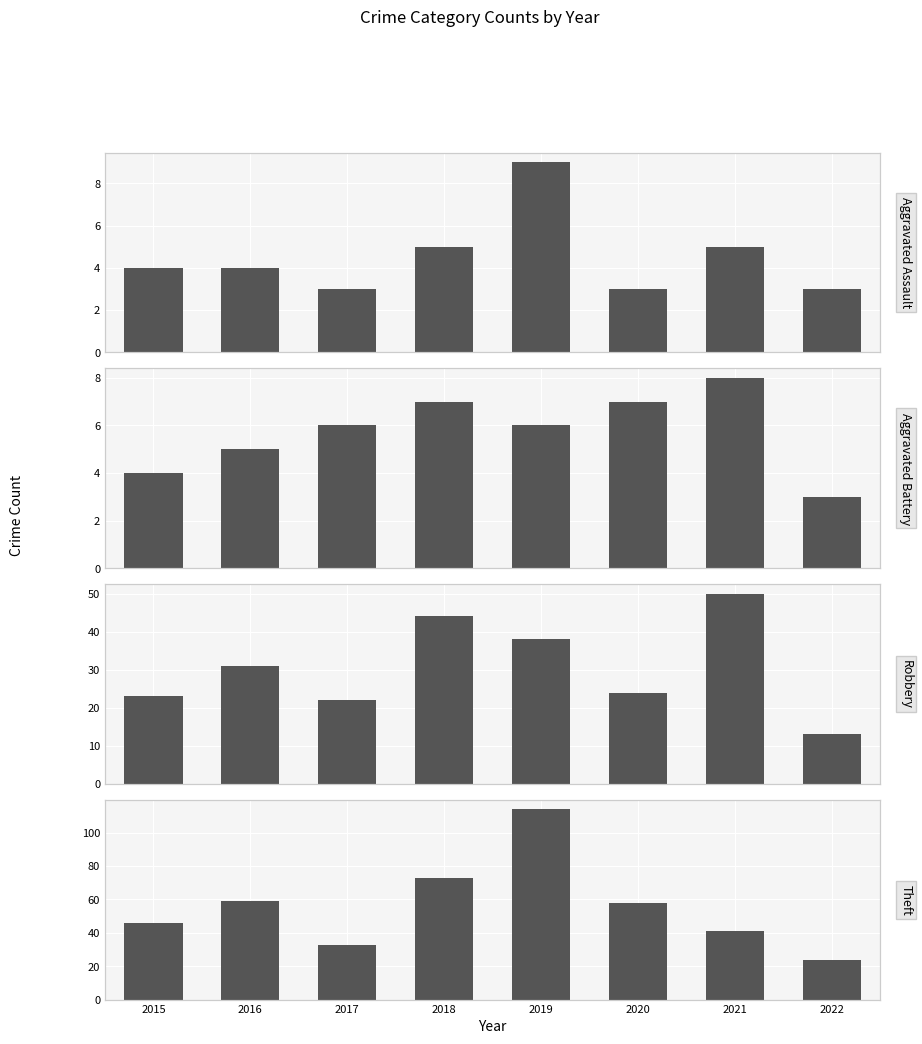

What is the value of the Aggravated Battery bar at the 3rd from the left?

6